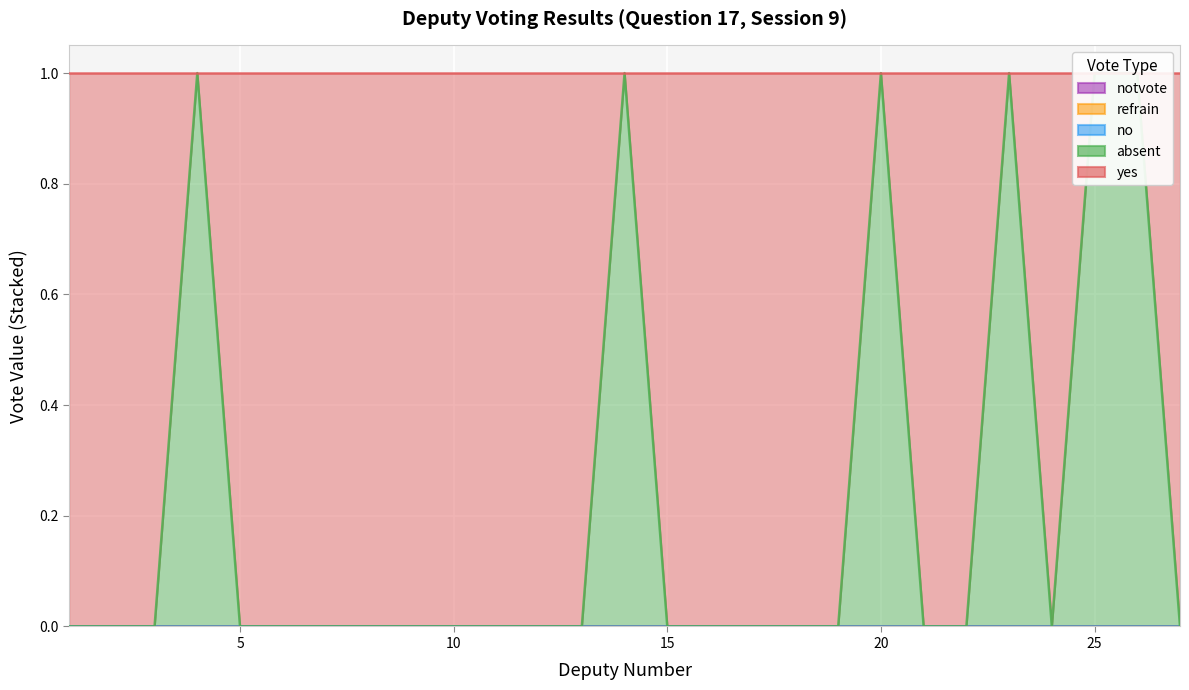

Reading left to right, transcribe all the data shown in this chart.

yes: 1=1	2=1	3=1	4=0	5=1	6=1	7=1	8=1	9=1	10=1	11=1	12=1	13=1	14=0	15=1	16=1	17=1	18=1	19=1	20=0	21=1	22=1	23=0	24=1	25=0	26=0	27=1
absent: 1=0	2=0	3=0	4=1	5=0	6=0	7=0	8=0	9=0	10=0	11=0	12=0	13=0	14=1	15=0	16=0	17=0	18=0	19=0	20=1	21=0	22=0	23=1	24=0	25=1	26=1	27=0
no: 1=0	2=0	3=0	4=0	5=0	6=0	7=0	8=0	9=0	10=0	11=0	12=0	13=0	14=0	15=0	16=0	17=0	18=0	19=0	20=0	21=0	22=0	23=0	24=0	25=0	26=0	27=0
refrain: 1=0	2=0	3=0	4=0	5=0	6=0	7=0	8=0	9=0	10=0	11=0	12=0	13=0	14=0	15=0	16=0	17=0	18=0	19=0	20=0	21=0	22=0	23=0	24=0	25=0	26=0	27=0
notvote: 1=0	2=0	3=0	4=0	5=0	6=0	7=0	8=0	9=0	10=0	11=0	12=0	13=0	14=0	15=0	16=0	17=0	18=0	19=0	20=0	21=0	22=0	23=0	24=0	25=0	26=0	27=0